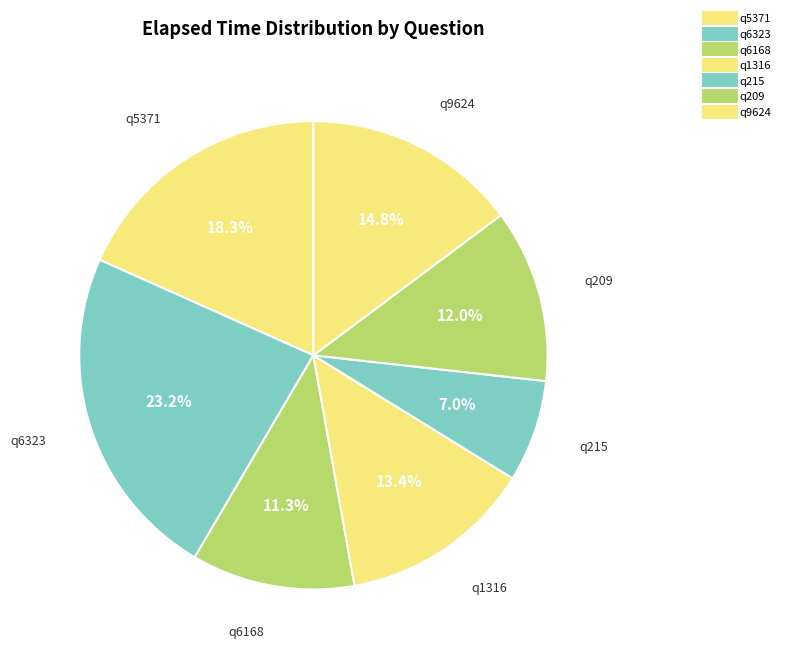

Which has a higher value, q5371 or q9624?

q5371